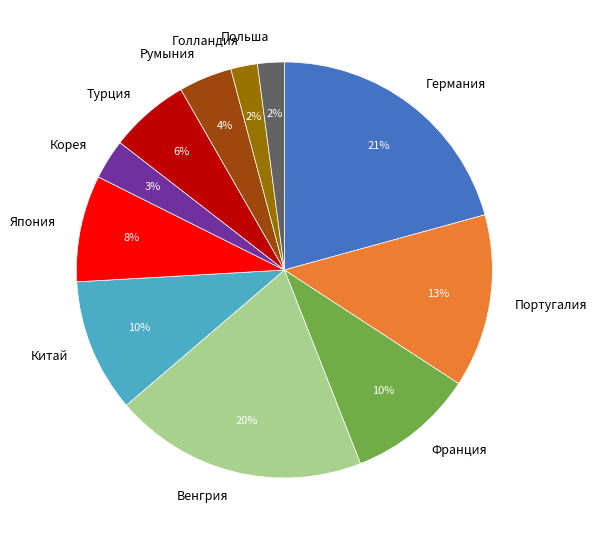

To the nearest percent, what is the average slice percentage?

9%